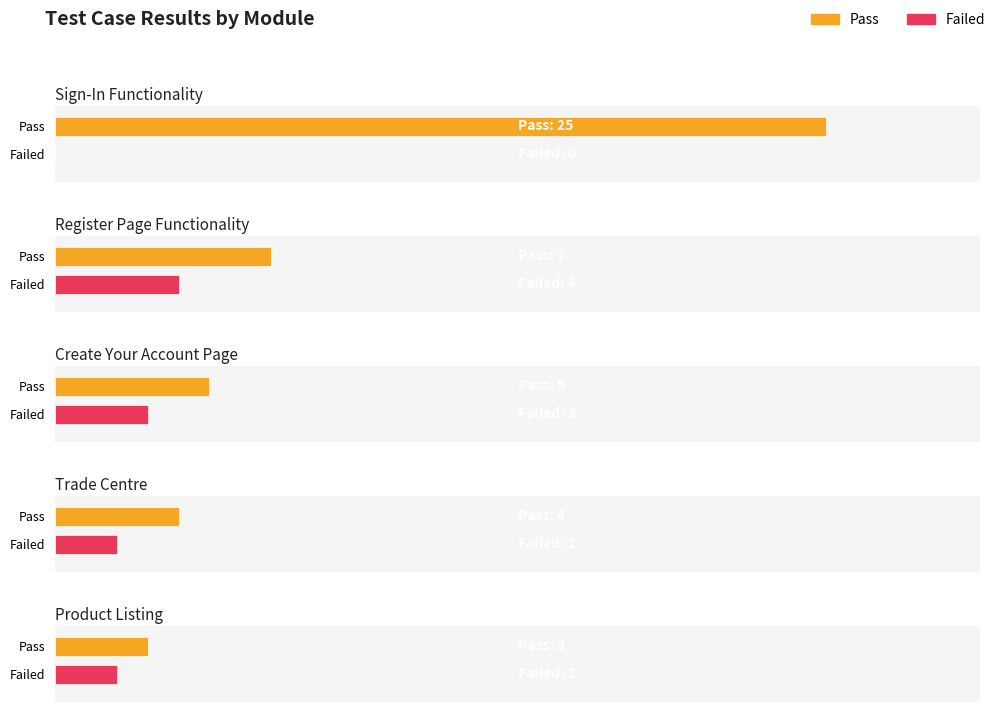

Rank the series at Sign-In Functionality from highest to lowest value.

Pass, Failed